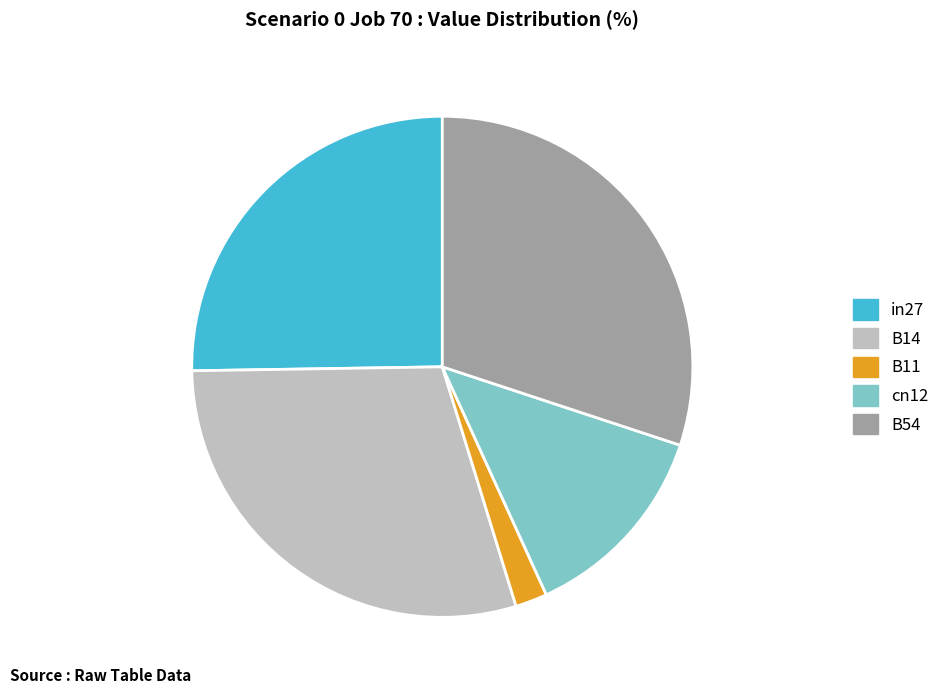

Which category has the smallest portion of the pie?

B11